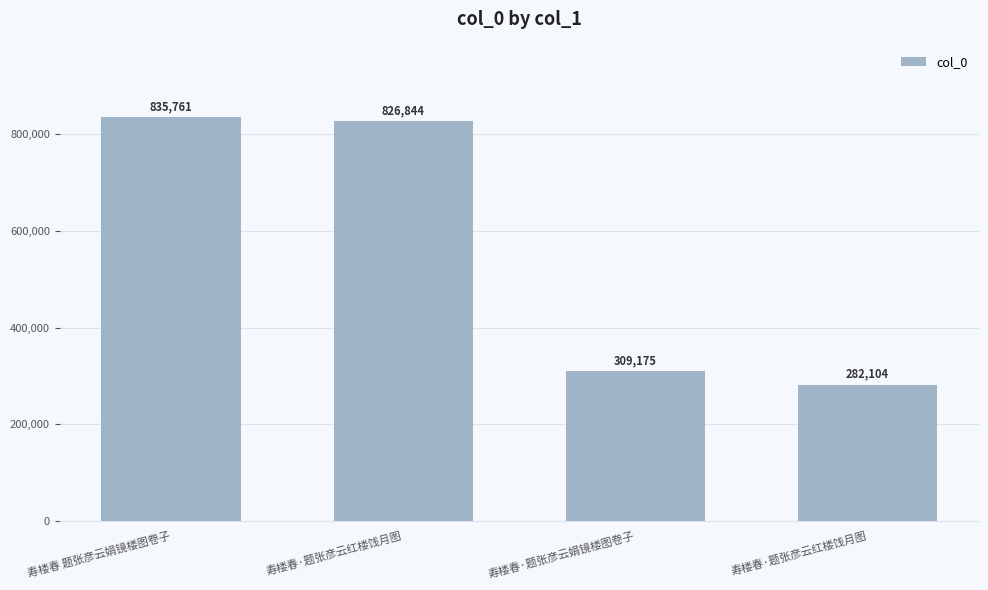

What is the maximum value shown in the chart?

835761